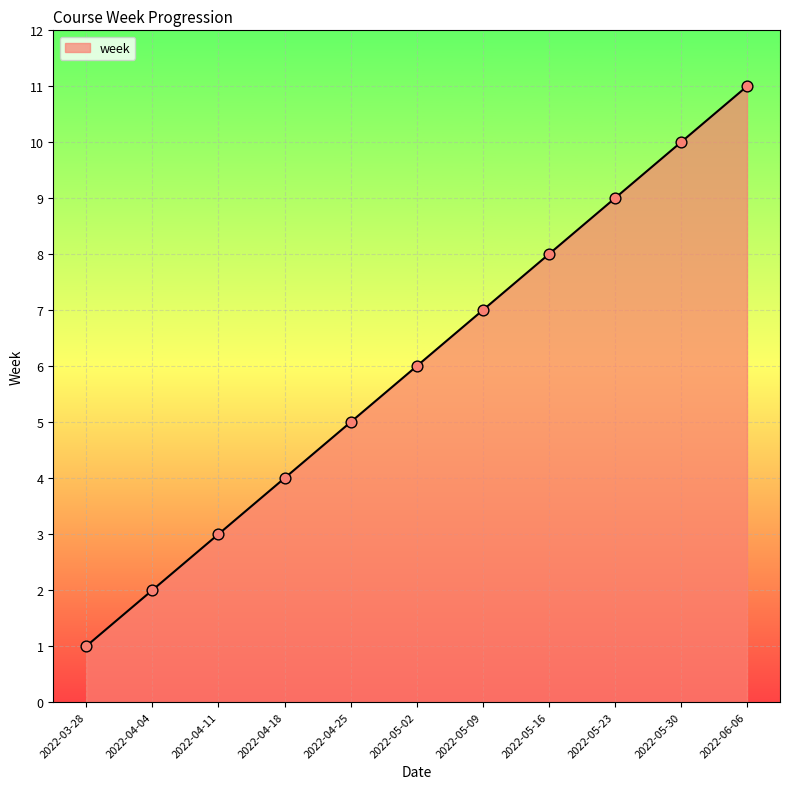

Between 2022-05-16 and 2022-03-28, which is larger?

2022-05-16